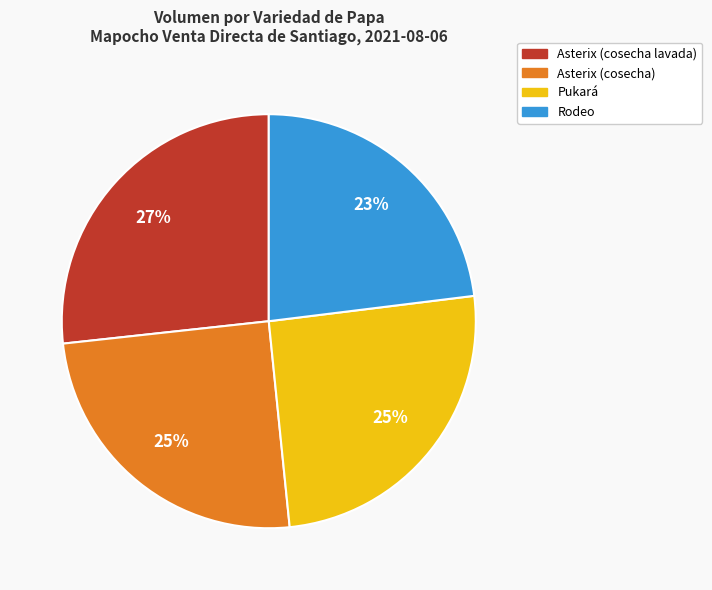

Which category has the smallest portion of the pie?

Rodeo